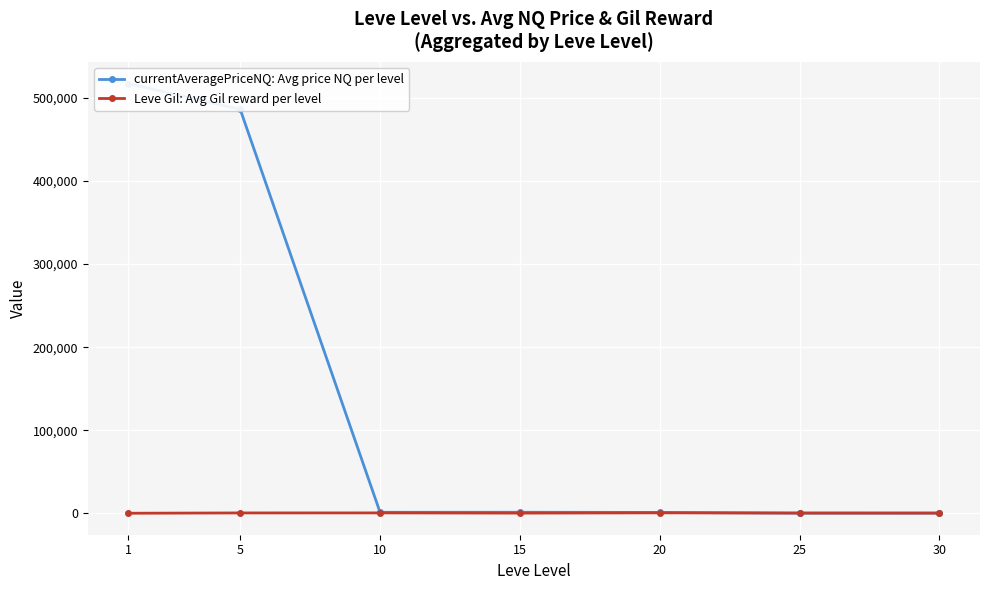

What are all the series names shown in the legend?

currentAveragePriceNQ: Avg price NQ per level, Leve Gil: Avg Gil reward per level